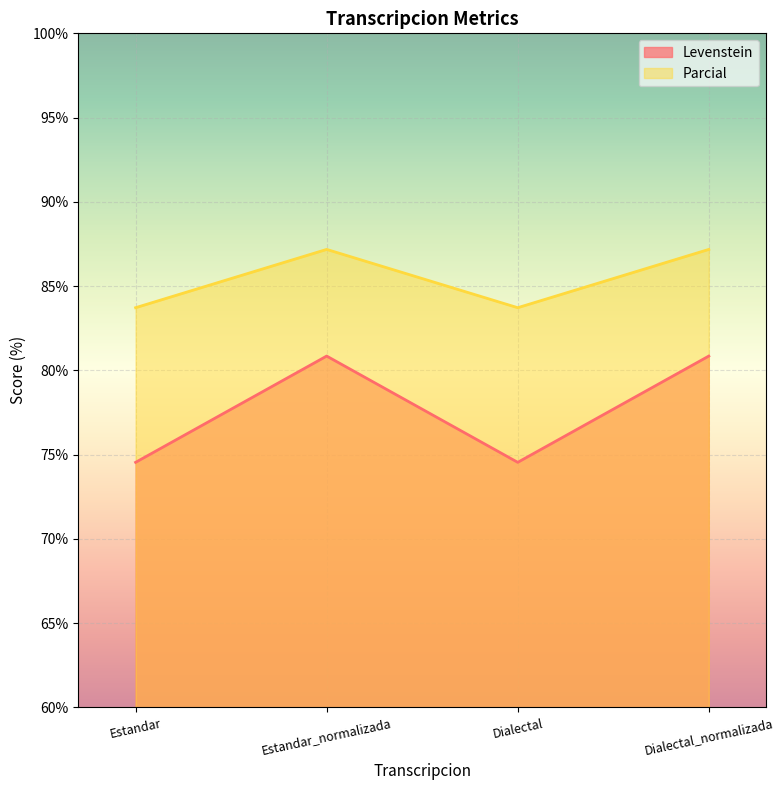

Reading left to right, what are all the values shown in this chart?

Levenstein: 74.5	80.9	74.5	80.9
Parcial: 83.7	87.2	83.7	87.2